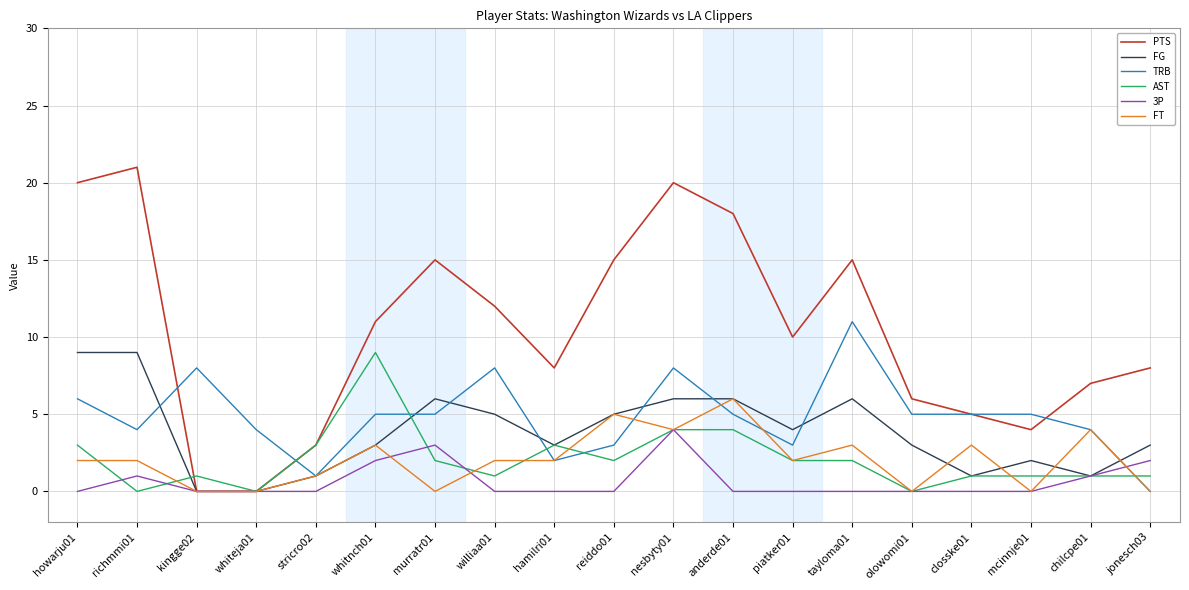

What is the greatest value displayed?

21